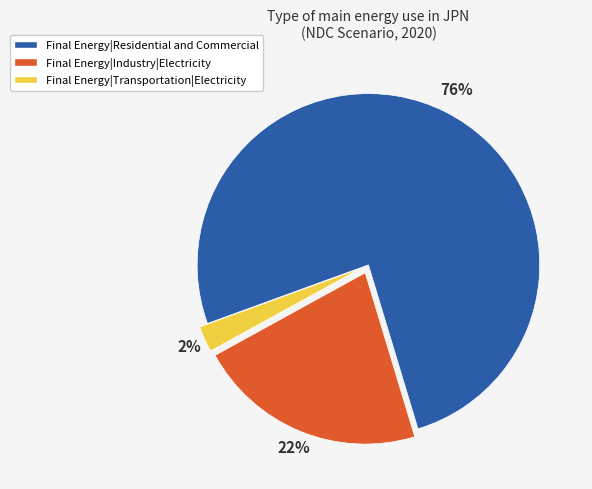

What is the majority slice?

Final Energy|Residential and Commercial